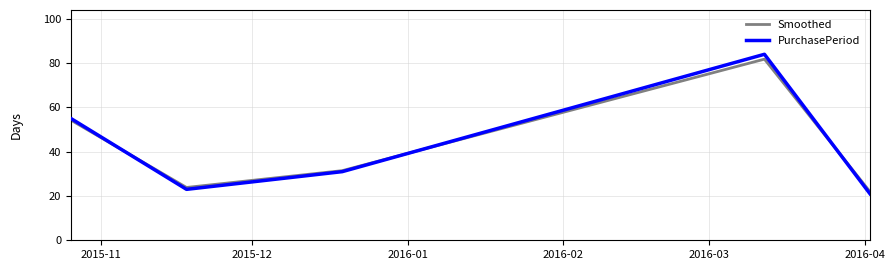

What is the lowest value of the PurchasePeriod series?

21.0